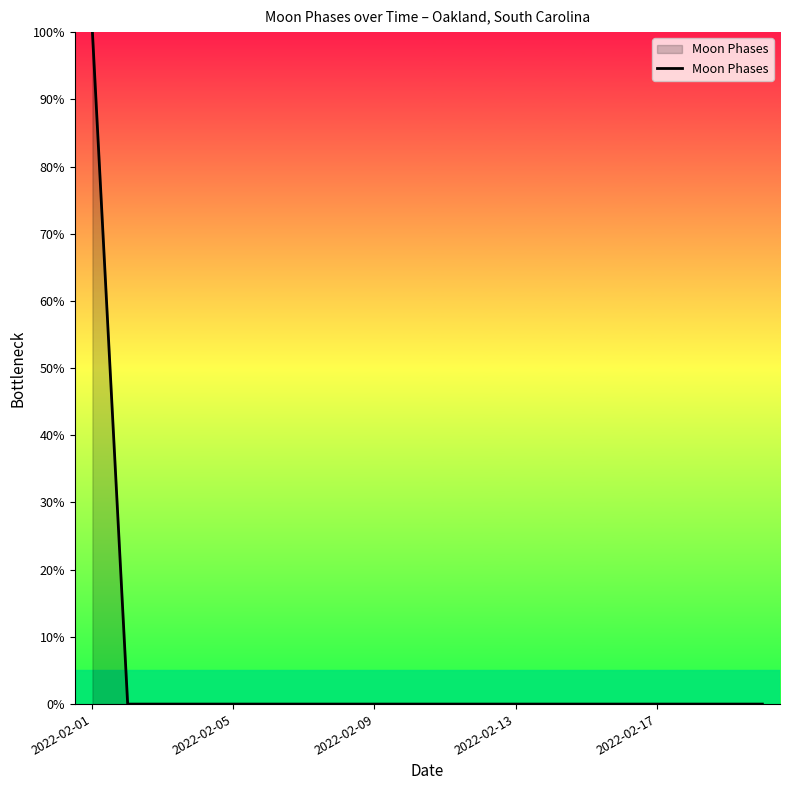

What is the maximum value shown in the chart?

100